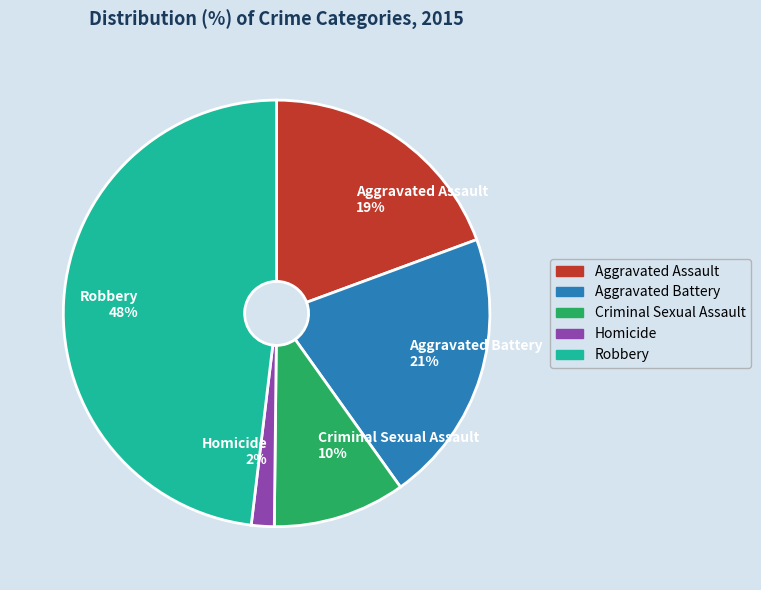

How many segments does this pie chart have?

5